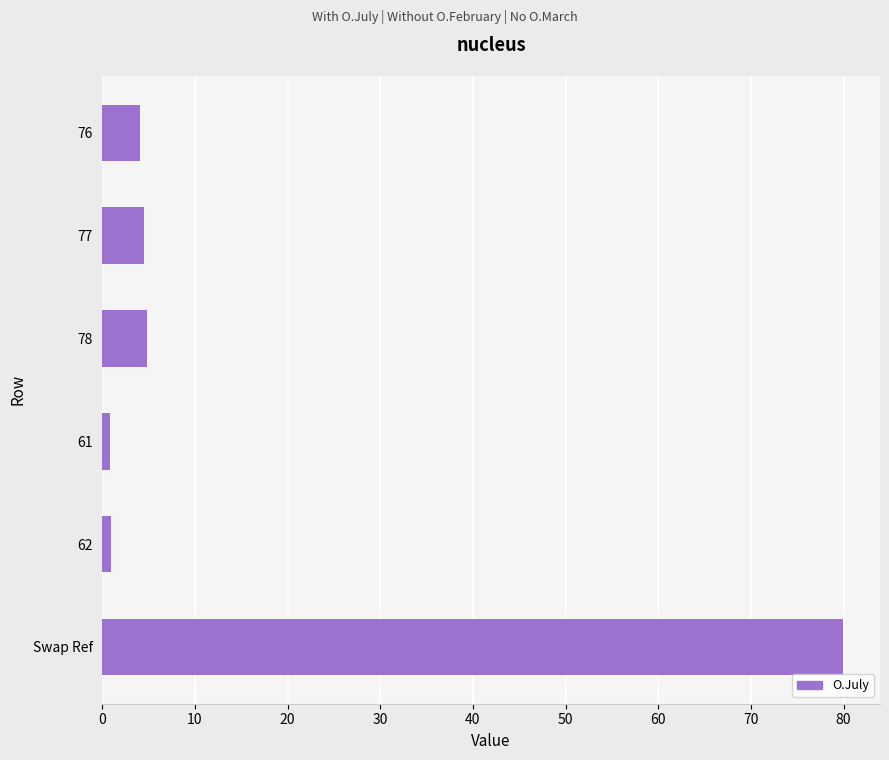

What is the approximate value at 78?

4.9